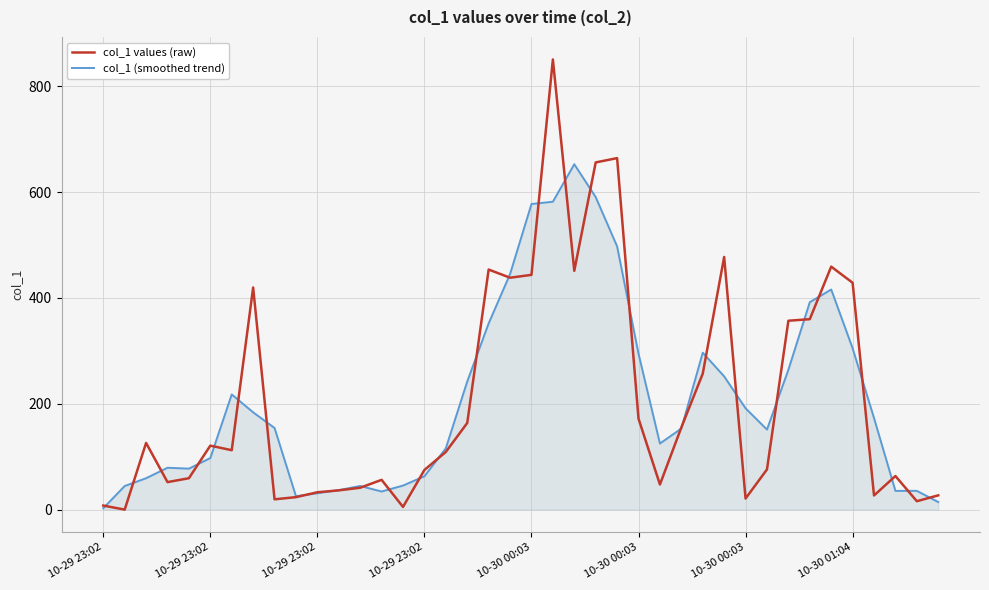

How many lines are shown in the chart?

2